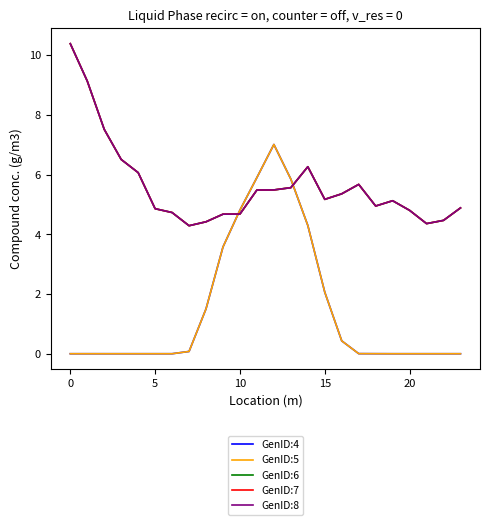

Does the chart display data point markers on the line(s)?

No